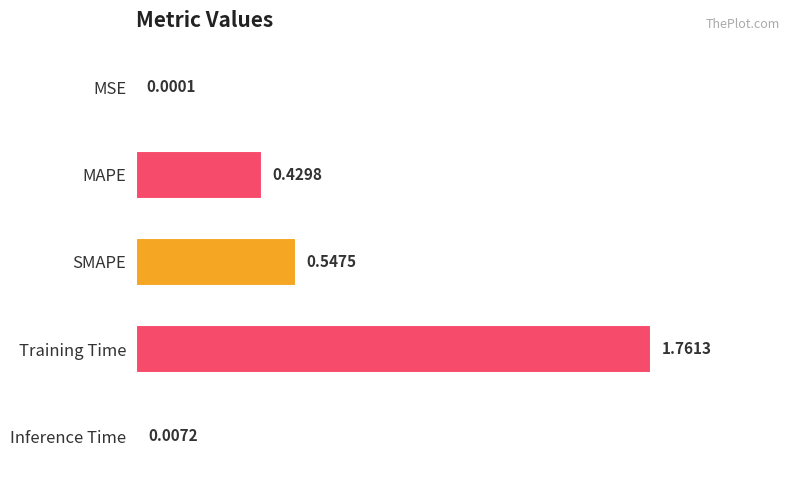

Does the chart contain stacked bars?

No